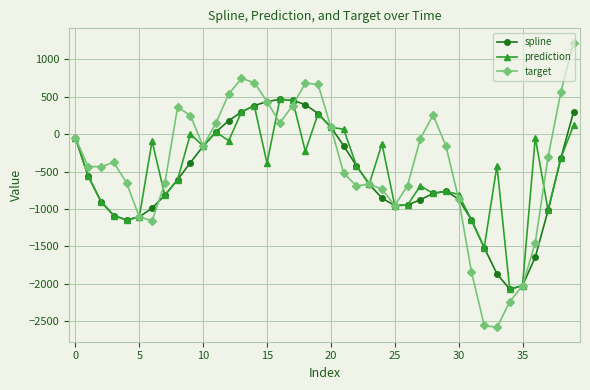

What is the value of the prediction point at the 36th from the left?

-2026.1